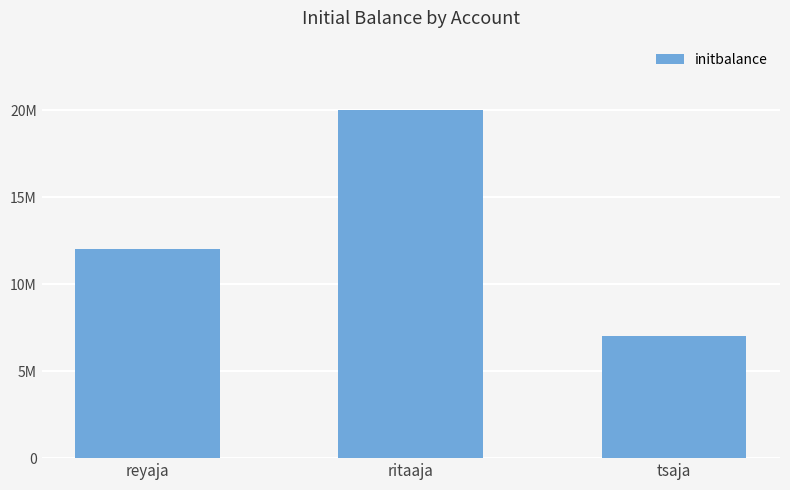

Which has a higher value, reyaja or tsaja?

reyaja